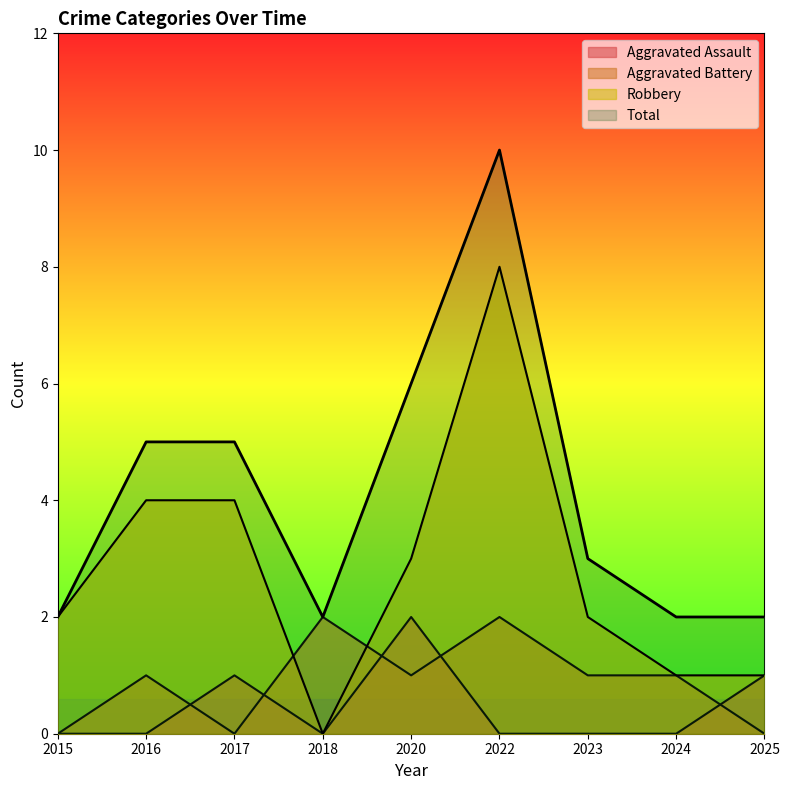

Which series has the largest total across all categories?

Total